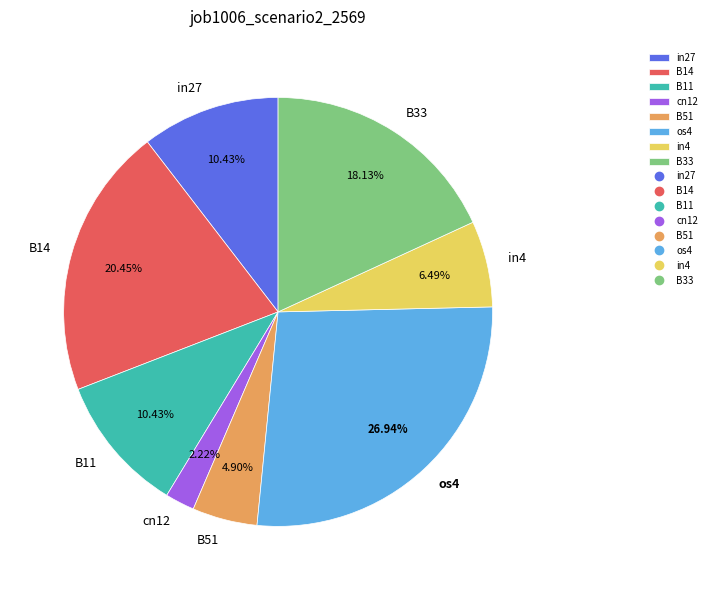

Is it true that B51 is 18% of the pie?

False